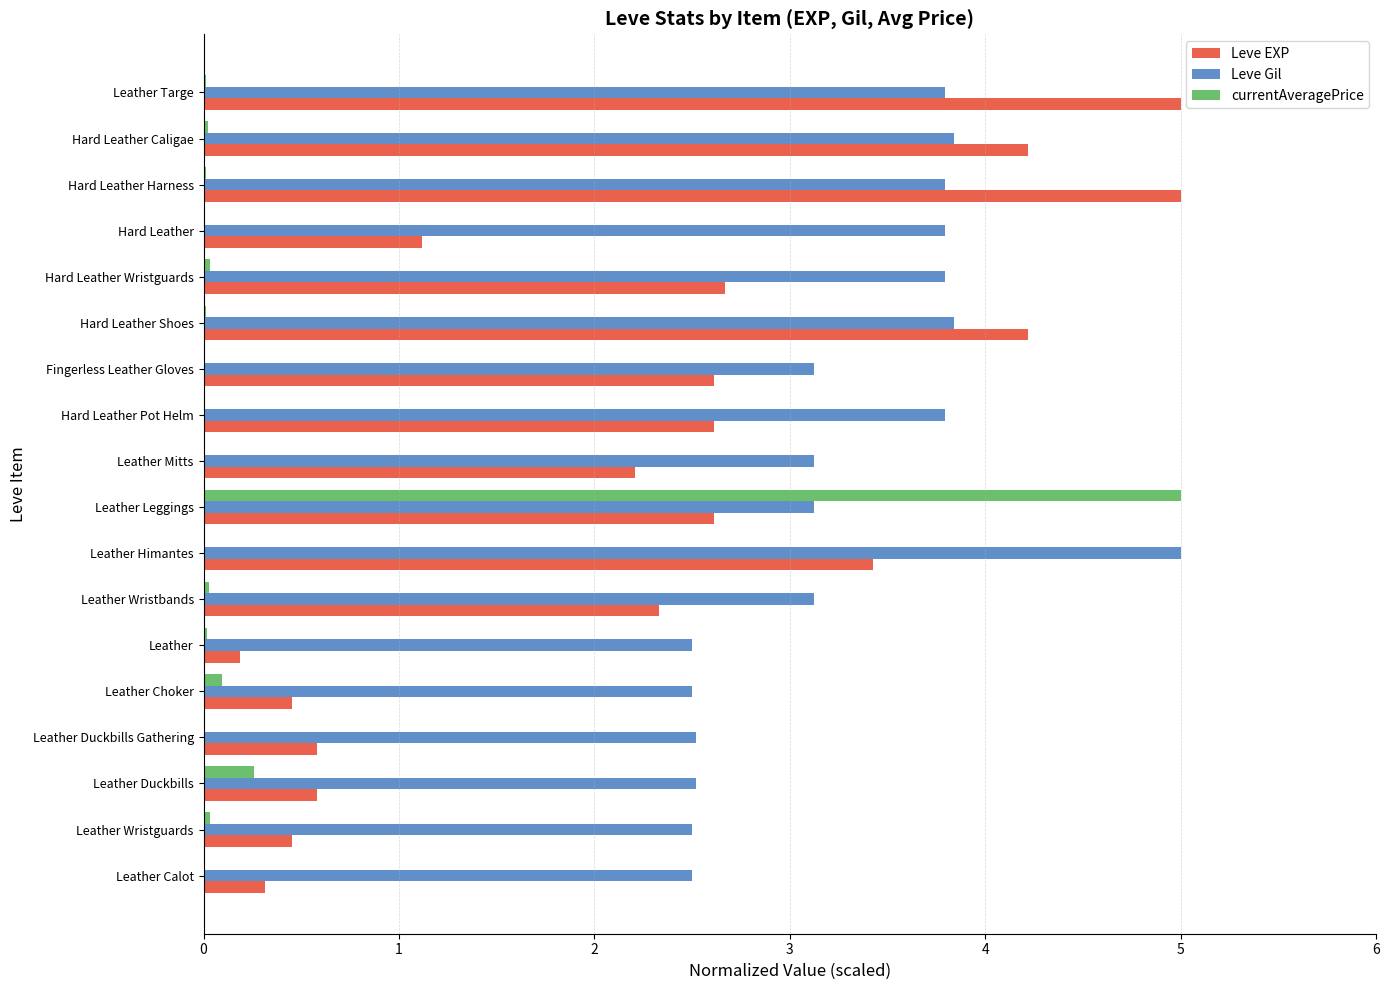

What is the sum of all Leve EXP values?

40.6